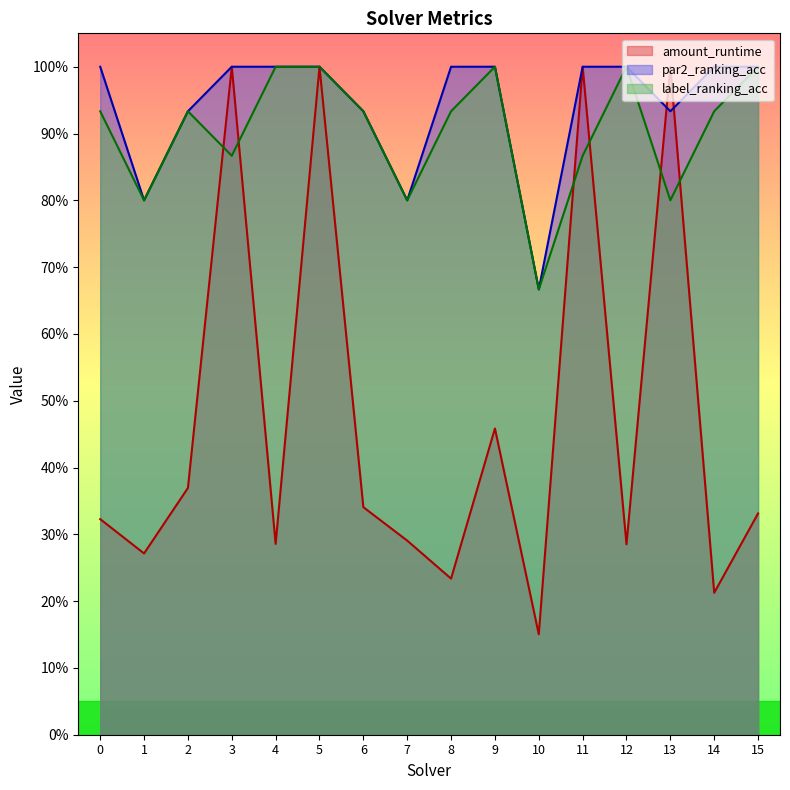

What is the sum of all label_ranking_acc values?

14.5